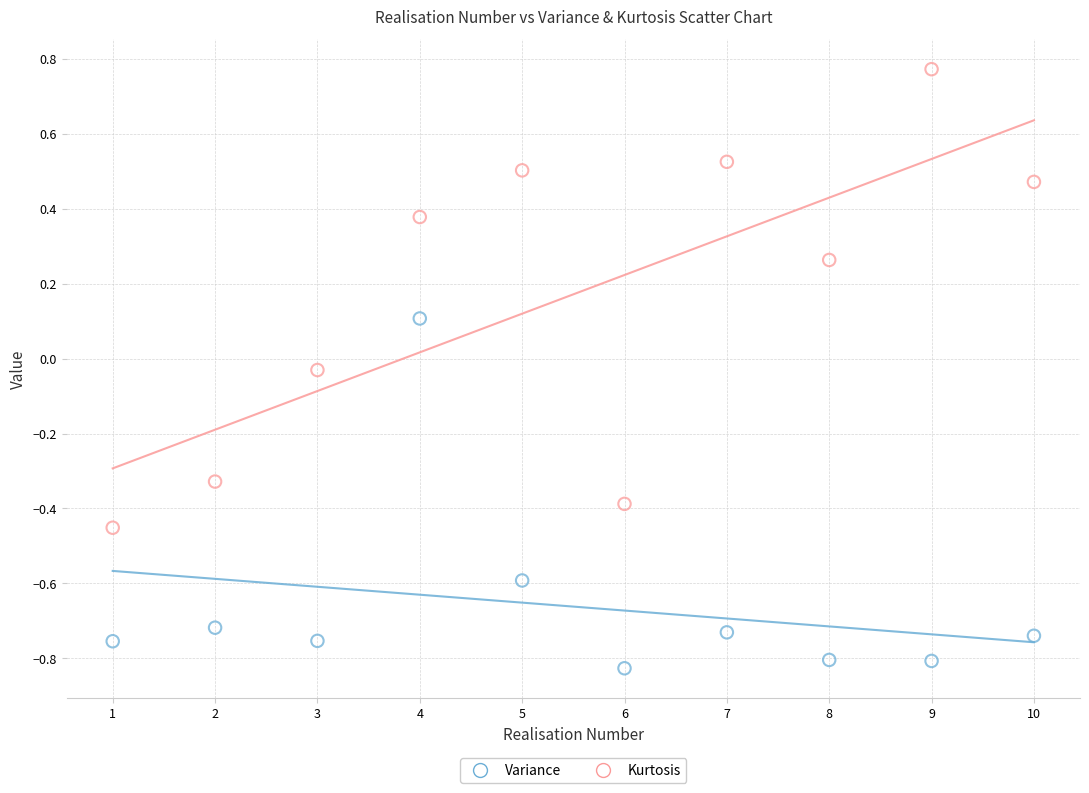

Which series has the largest Y range (max minus min)?

Kurtosis